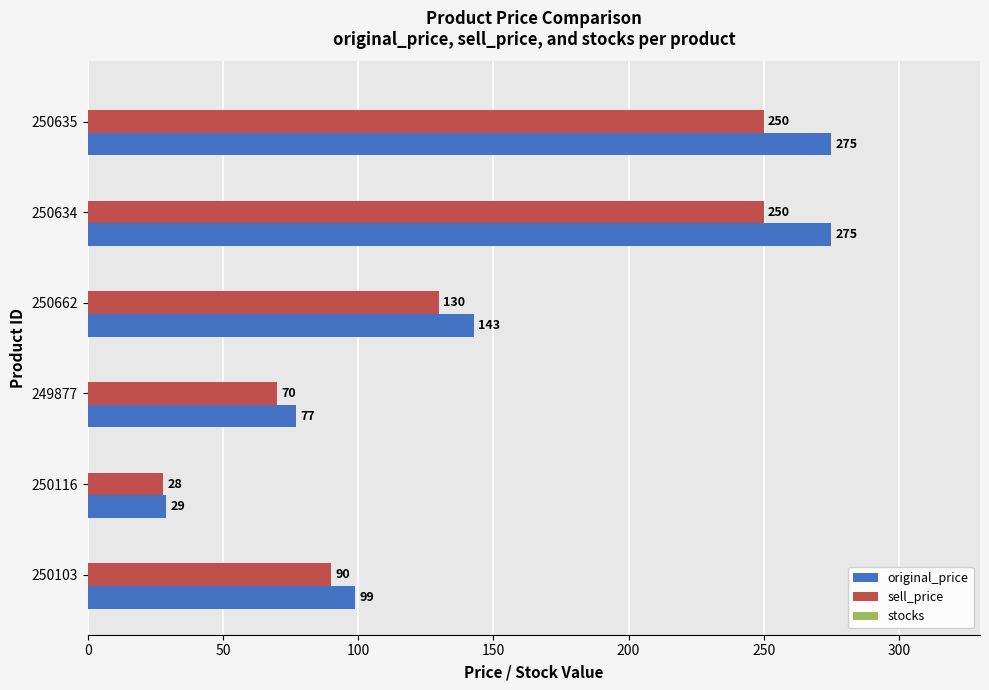

Count the number of data series in this chart.

2